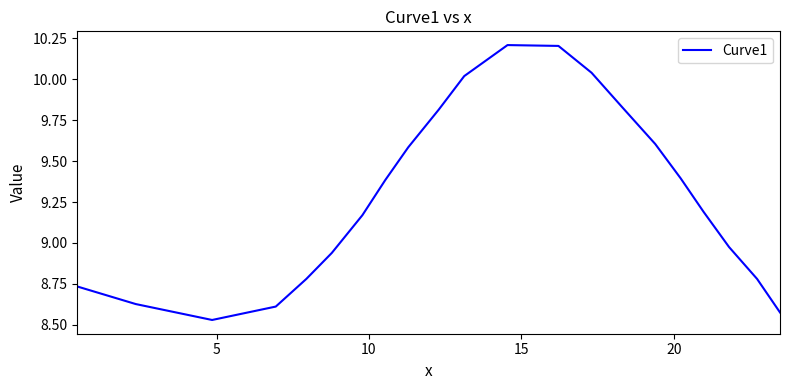

What is the maximum value shown in the chart?

10.2